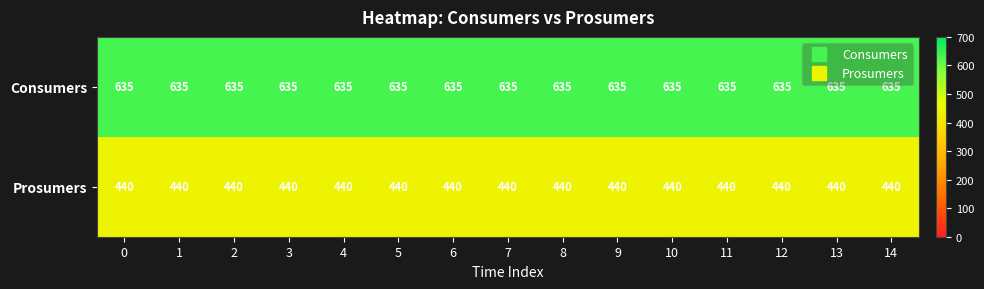

Which series has the largest total across all categories?

Consumers